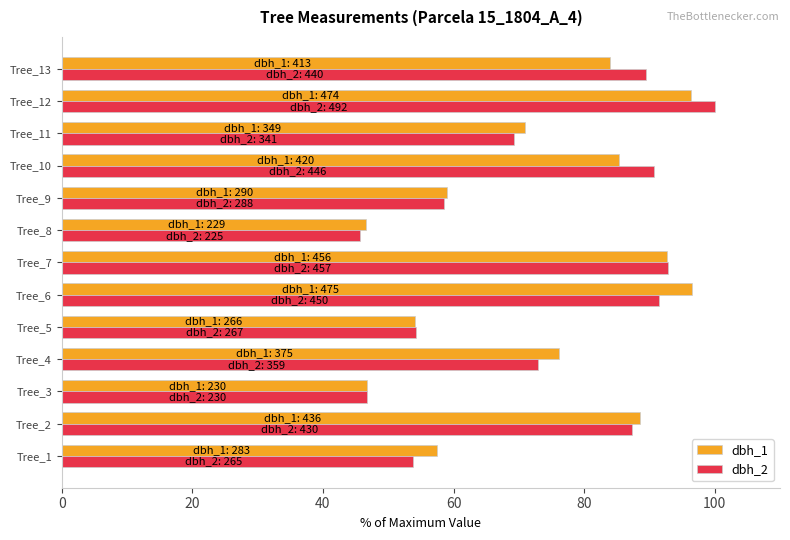

At which category is the sum across all series the highest?

Tree_12